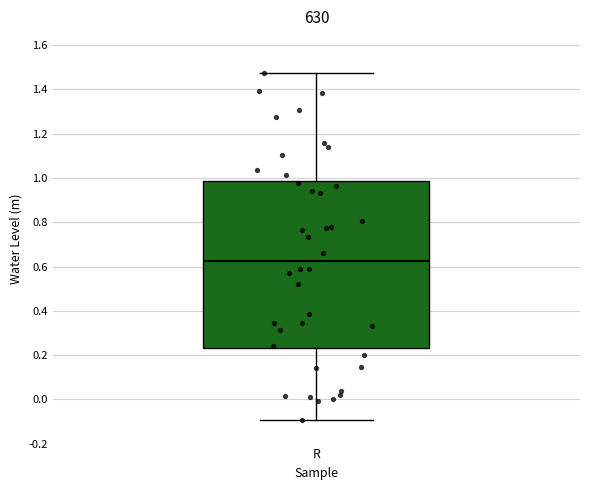

Where does the upper whisker of the box for R end on the y-axis? The values are not printed on the chart, so give them approximately, as read against the axis.

1.48